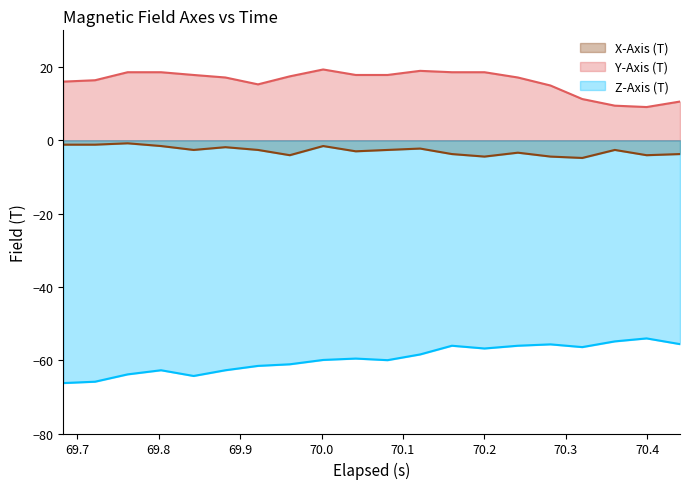

Which series has the largest total across all categories?

Y-Axis (T)